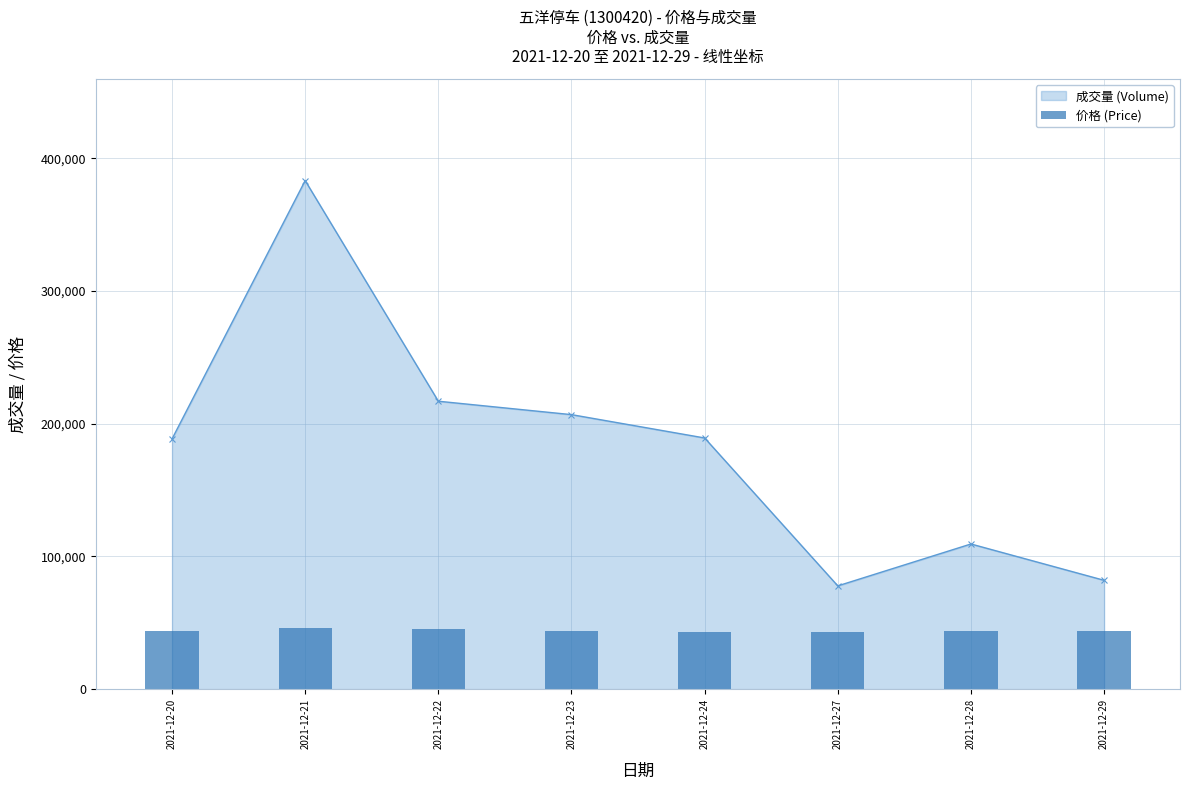

Does the chart contain stacked bars?

No